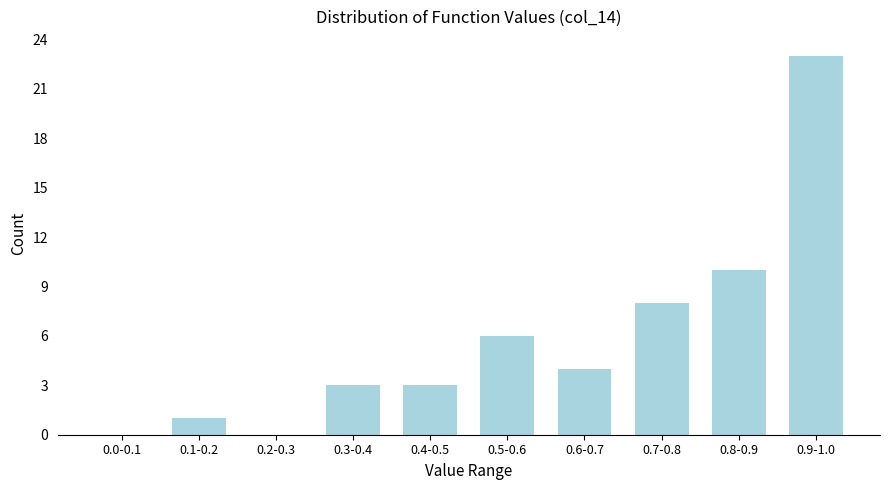

Reading left to right, what are all the values shown in this chart?

0.0-0.1=0	0.1-0.2=1	0.2-0.3=0	0.3-0.4=3	0.4-0.5=3	0.5-0.6=6	0.6-0.7=4	0.7-0.8=8	0.8-0.9=10	0.9-1.0=23